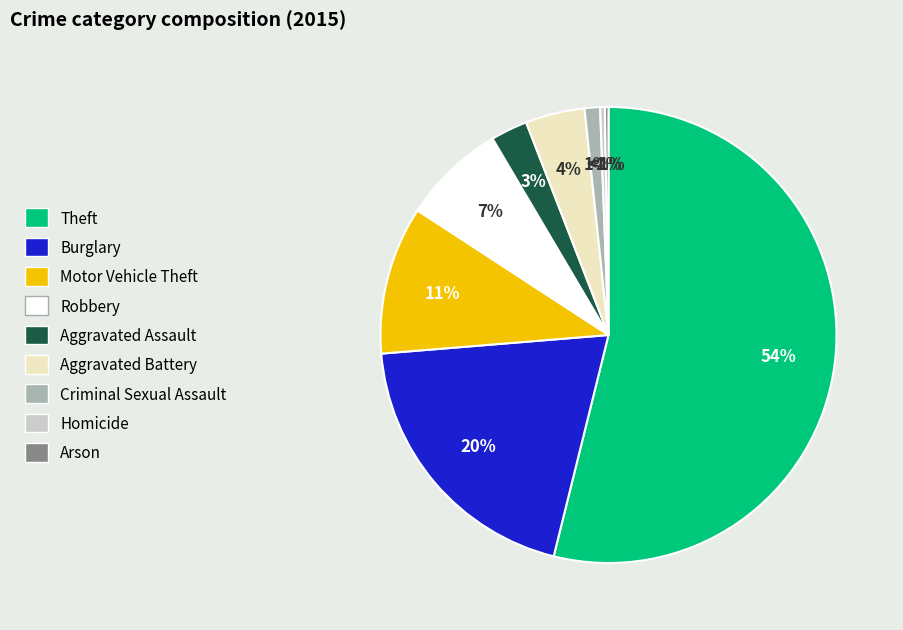

To the nearest percent, what is the combined percentage of Theft and Robbery?

61%